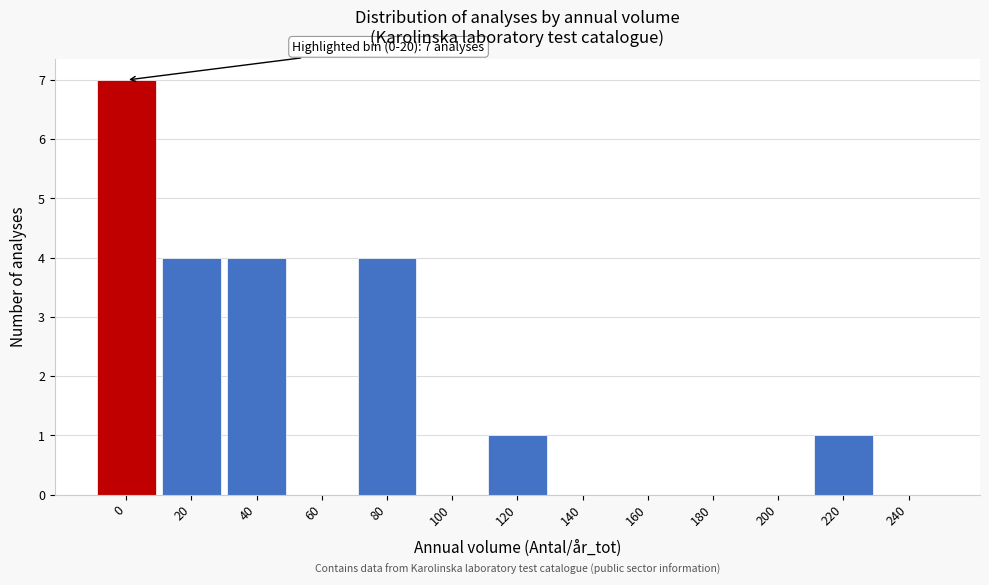

Reading right to left, list all the values displayed in this chart.

240=0	220=1	200=0	180=0	160=0	140=0	120=1	100=0	80=4	60=0	40=4	20=4	0=7